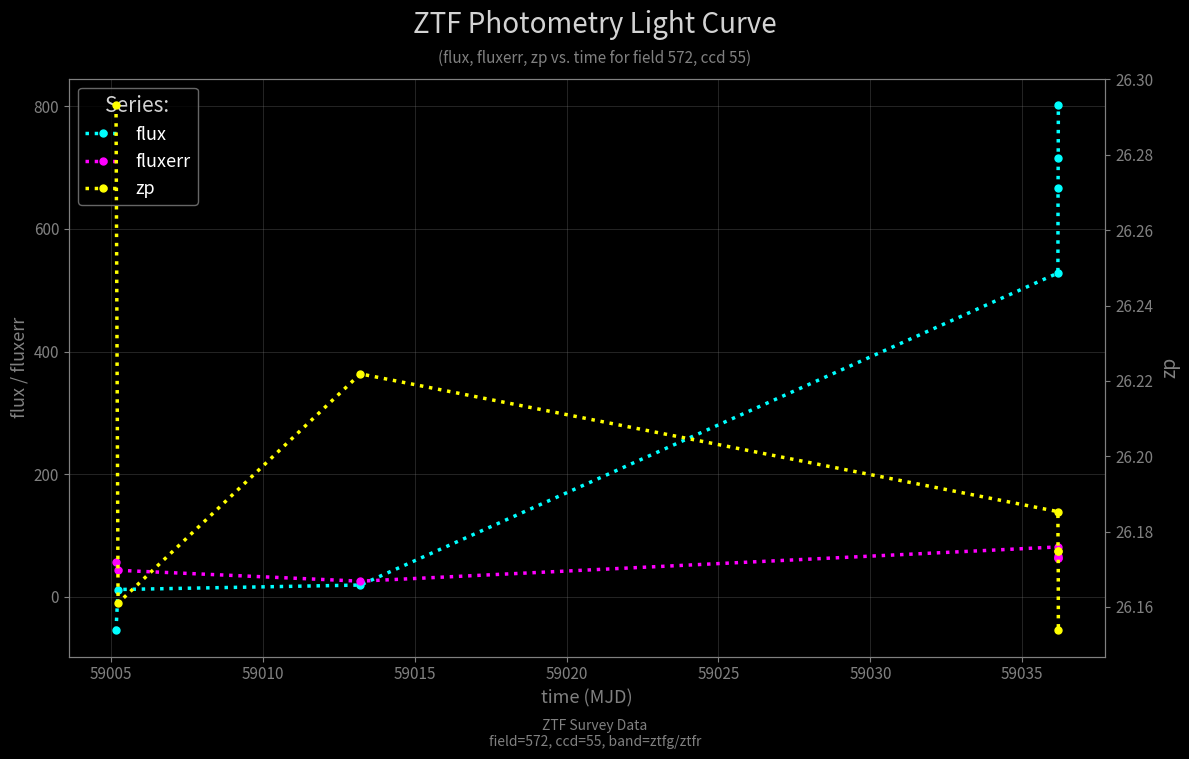

What are all the series names shown in the legend?

flux, fluxerr, zp